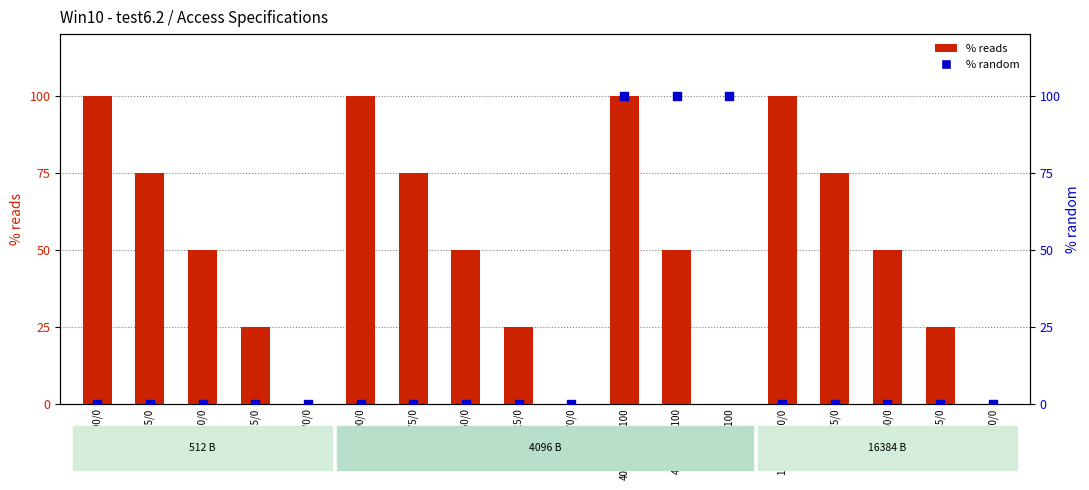

Which series contains the highest Y value?

% reads